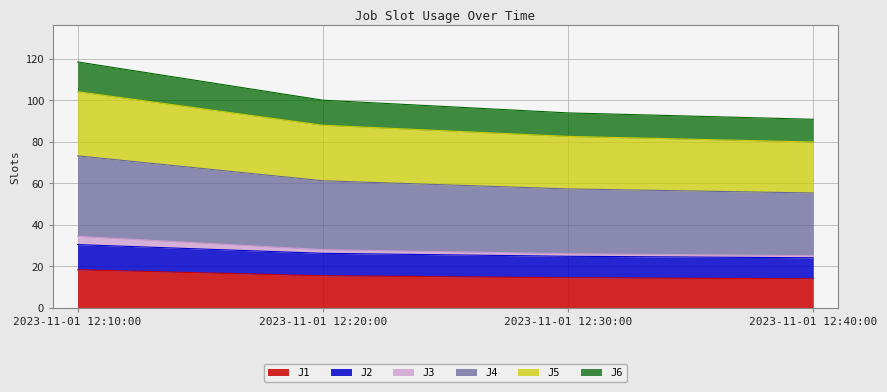

At which category is the sum across all series the highest?

2023-11-01 12:10:00